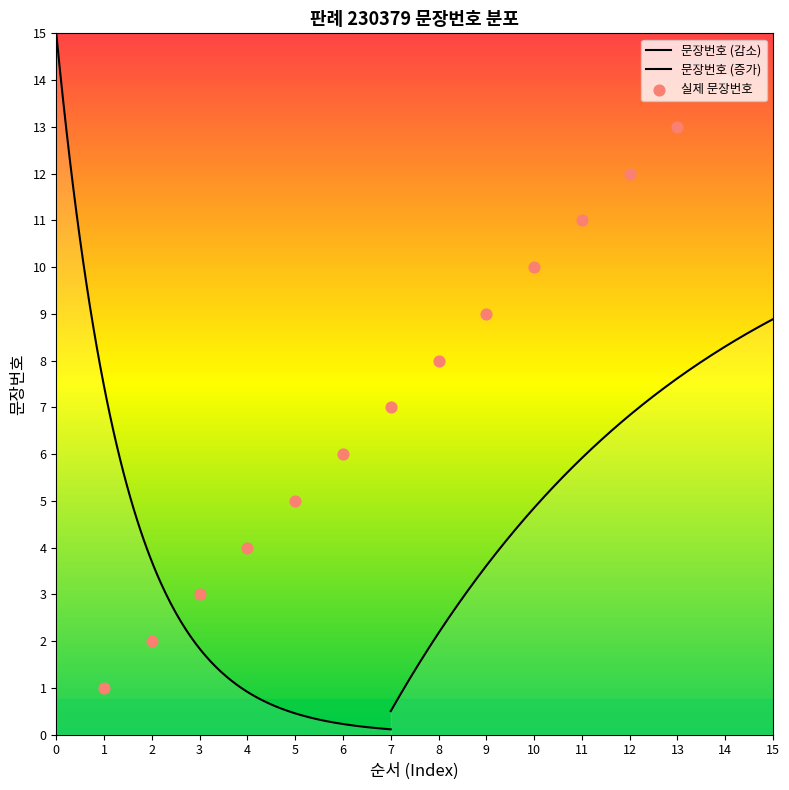

What is the change in value from 10 to 13?

+3